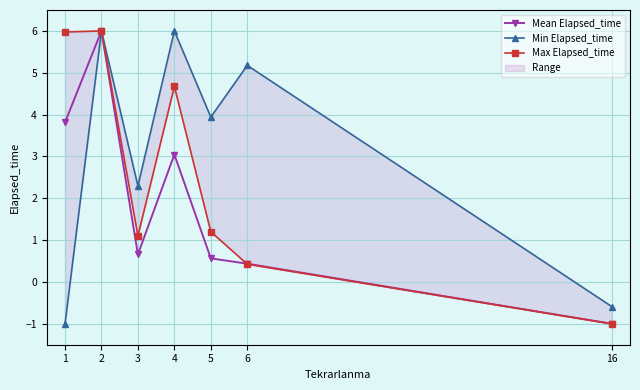

Is it true that Max Elapsed_time equals -1.0 at 16?

True